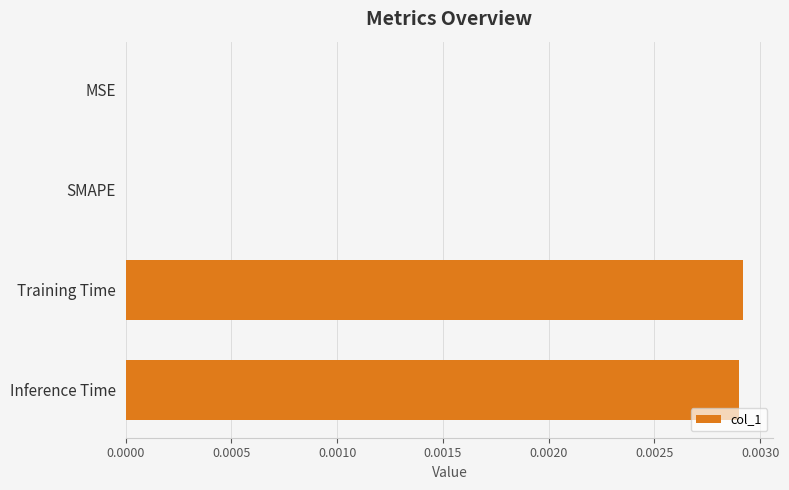

The value at SMAPE is 0.0. True or false?

True